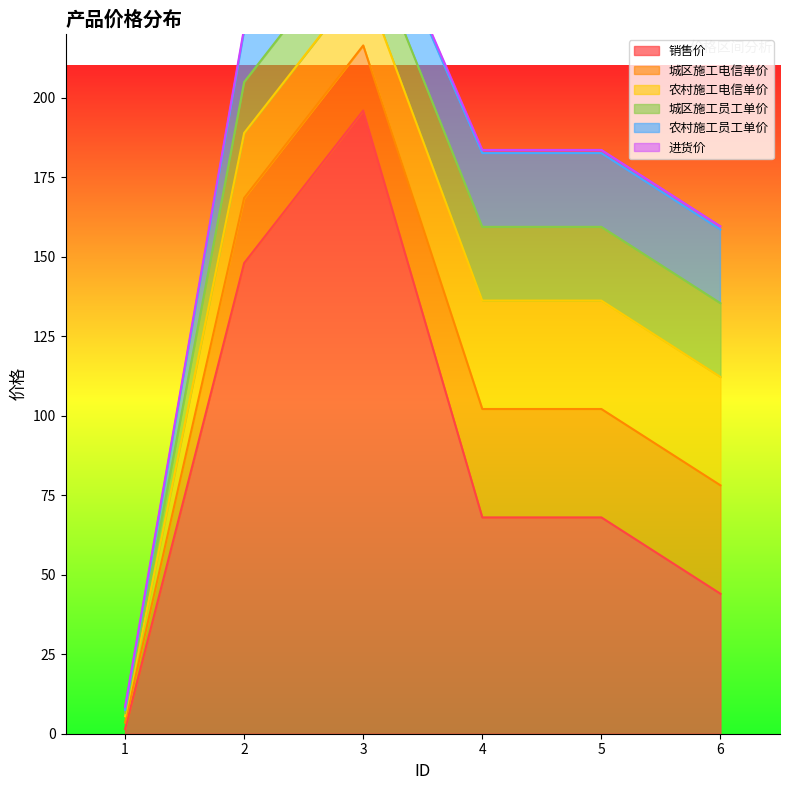

Reading right to left, what are all the values shown in this chart?

销售价: 6=44.0	5=68.0	4=68.0	3=195.9	2=148.0	1=1.5
城区施工电信单价: 6=34.1	5=34.1	4=34.1	3=20.4	2=20.4	1=2.0
农村施工电信单价: 6=34.1	5=34.1	4=34.1	3=20.4	2=20.4	1=2.0
城区施工员工单价: 6=23.2	5=23.2	4=23.2	3=16.0	2=16.0	1=1.0
农村施工员工单价: 6=23.2	5=23.2	4=23.2	3=16.0	2=16.0	1=1.0
进货价: 6=1.0	5=1.0	4=1.0	3=1.0	2=1.0	1=1.0